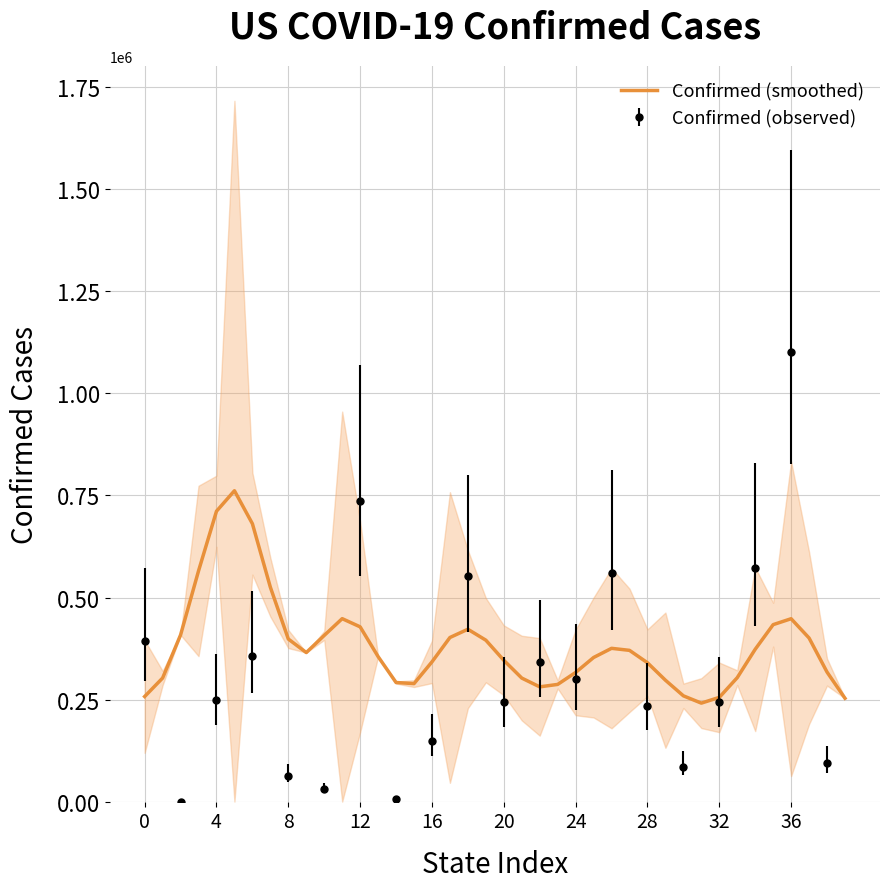

What is the label of the 4th point from the left?

12